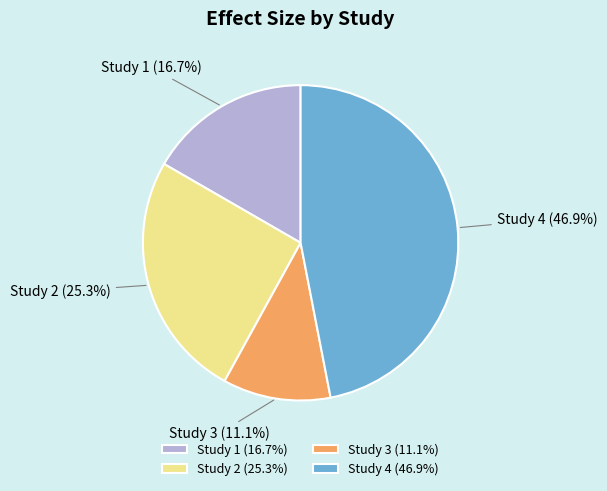

Rank the categories by value from highest to lowest.

Study 4 (46.9%), Study 2 (25.3%), Study 1 (16.7%), Study 3 (11.1%)